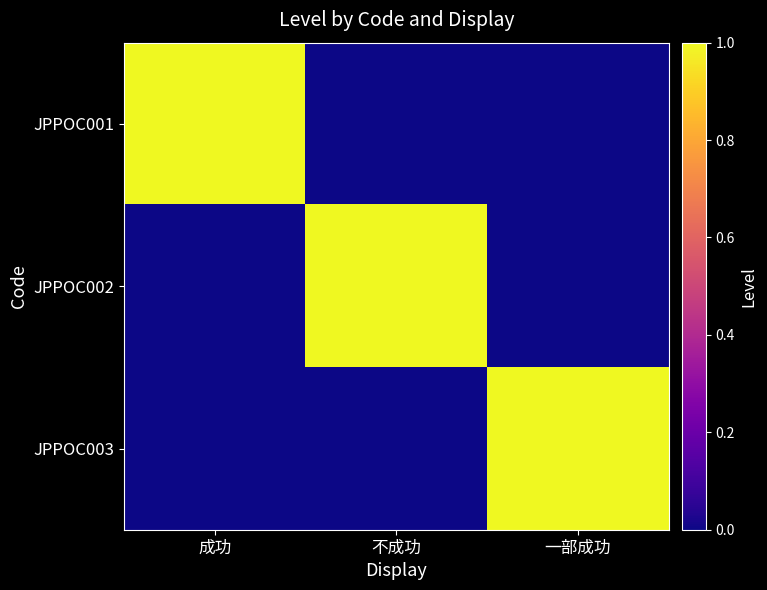

Rank the series at 不成功 from highest to lowest value.

JPPOC002, JPPOC001, JPPOC003